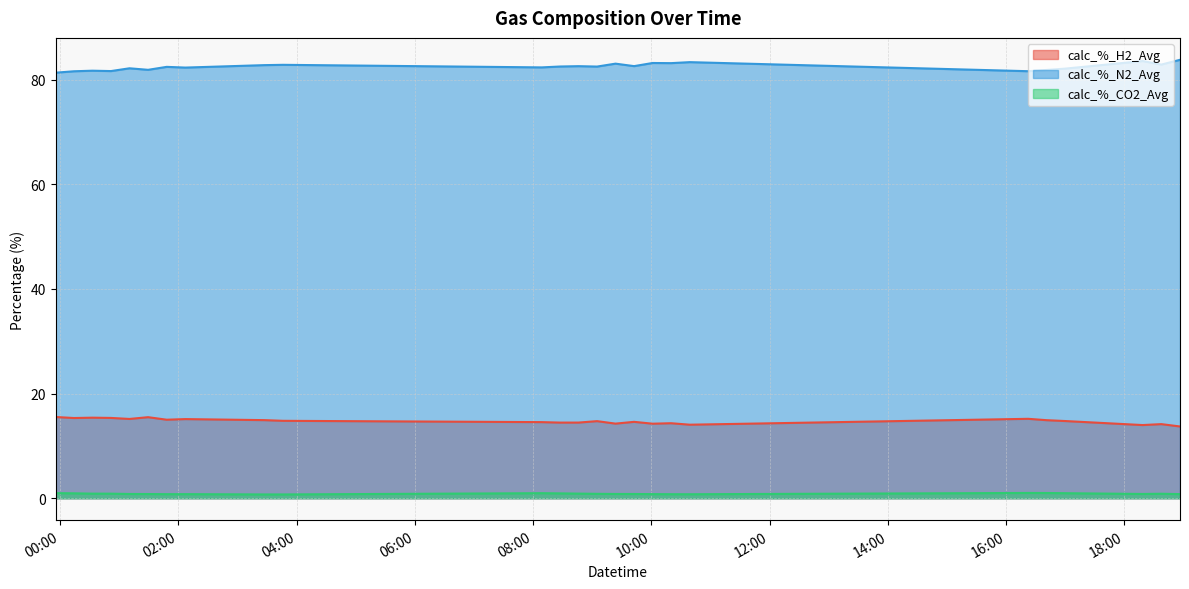

What is the total value across all series at 2022-01-10 23:55:24?

97.8